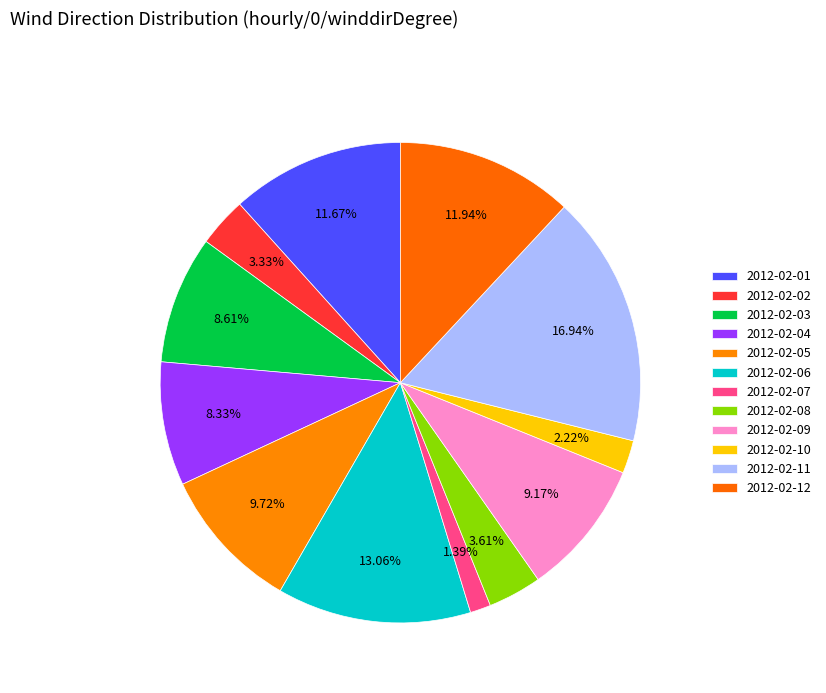

Rank the categories by value from lowest to highest.

2012-02-07, 2012-02-10, 2012-02-02, 2012-02-08, 2012-02-04, 2012-02-03, 2012-02-09, 2012-02-05, 2012-02-01, 2012-02-12, 2012-02-06, 2012-02-11